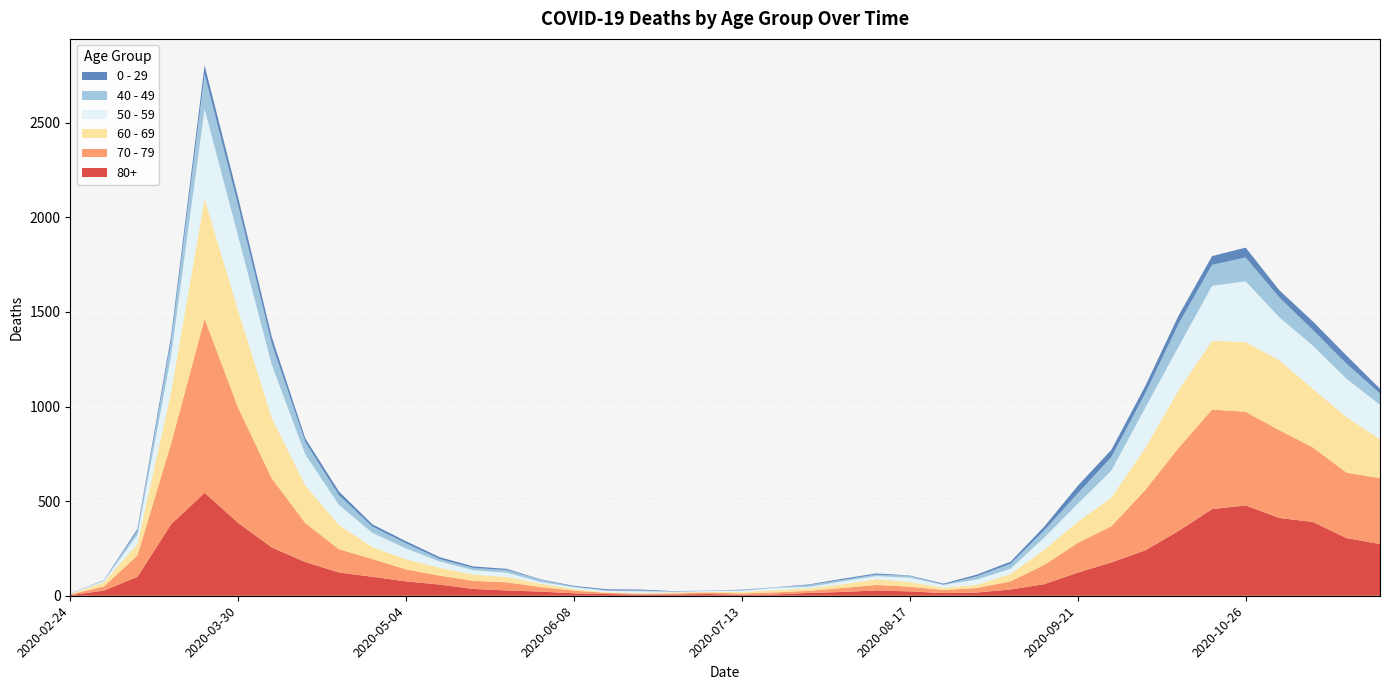

Reading right to left, transcribe all the data shown in this chart.

80+: 273	305	390	411	477	458	342	239	176	122	61	33	17	14	23	28	20	15	7	5	9	7	6	9	13	22	28	36	59	76	100	123	178	255	385	544	377	100	27	3
70 - 79: 348	346	394	464	495	526	439	318	191	157	102	43	24	16	25	29	21	11	11	7	8	5	5	6	14	24	43	43	47	63	94	123	206	365	608	920	427	113	22	4
60 - 69: 206	294	310	370	368	364	305	221	152	112	80	39	17	12	25	31	19	13	12	8	3	6	3	3	8	18	28	33	42	54	63	128	199	320	514	634	272	61	22	2
50 - 59: 182	202	228	227	322	290	230	212	142	95	64	28	28	15	22	16	16	8	12	6	5	3	9	8	10	9	23	23	33	57	75	106	163	281	392	475	190	48	7	3
40 - 49: 60	80	83	105	126	111	120	76	72	55	38	26	17	2	10	8	8	10	2	4	1	1	5	2	3	12	14	12	13	27	33	51	66	111	163	183	79	21	5	0
0 - 29: 25	43	45	38	52	46	44	39	38	40	20	11	9	5	2	6	6	3	1	2	1	2	5	6	4	2	6	8	10	11	12	20	19	36	42	47	25	10	0	1